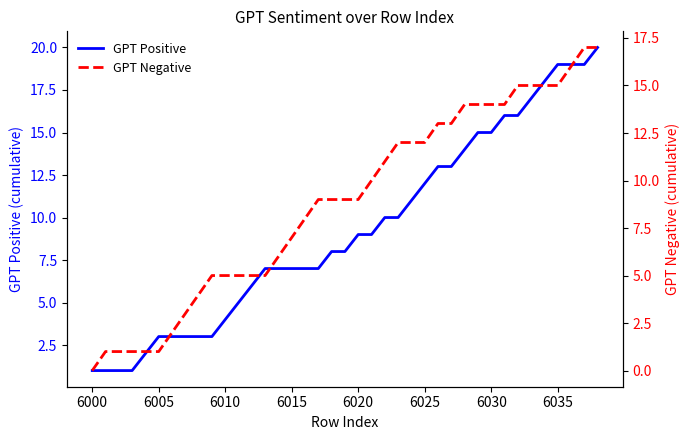

Is it true that GPT Positive equals 4 at 6010?

True